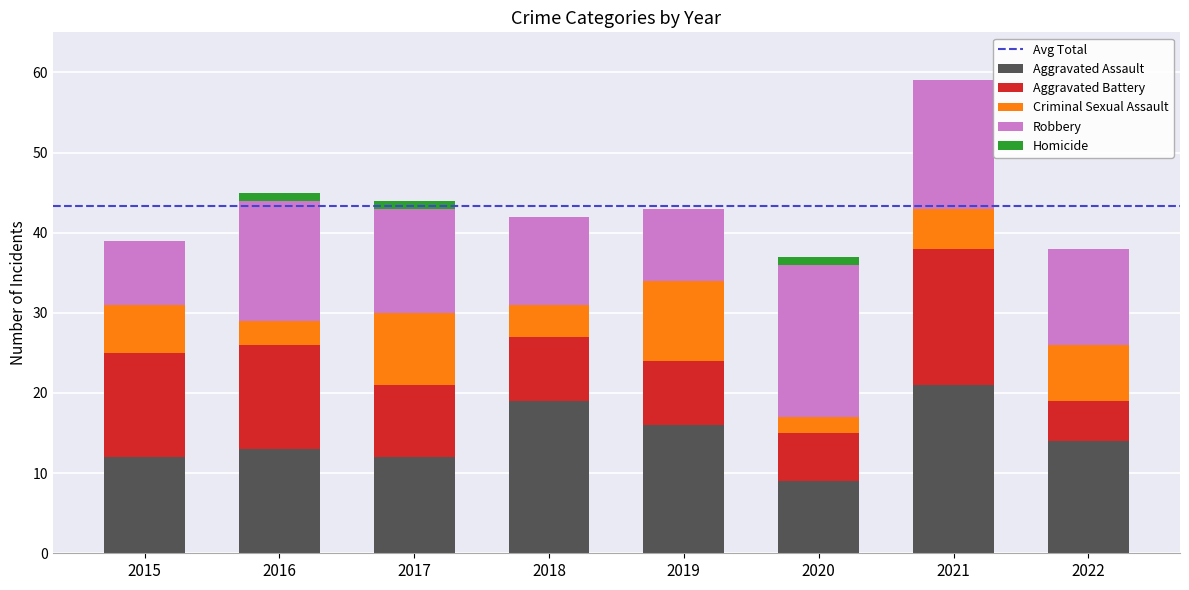

The value of Aggravated Assault at 2019 is 10. True or false?

False